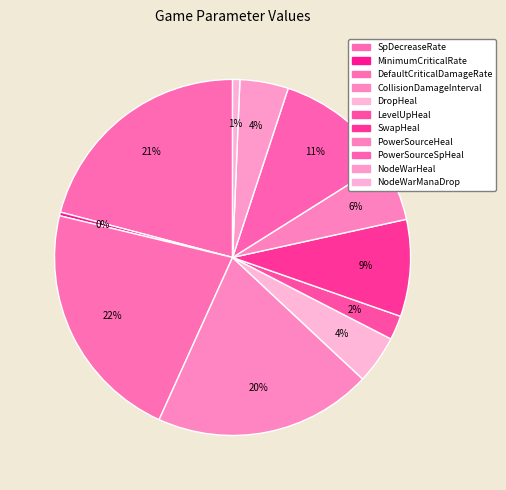

True or false: PowerSourceSpHeal accounts for 3% of the total.

False